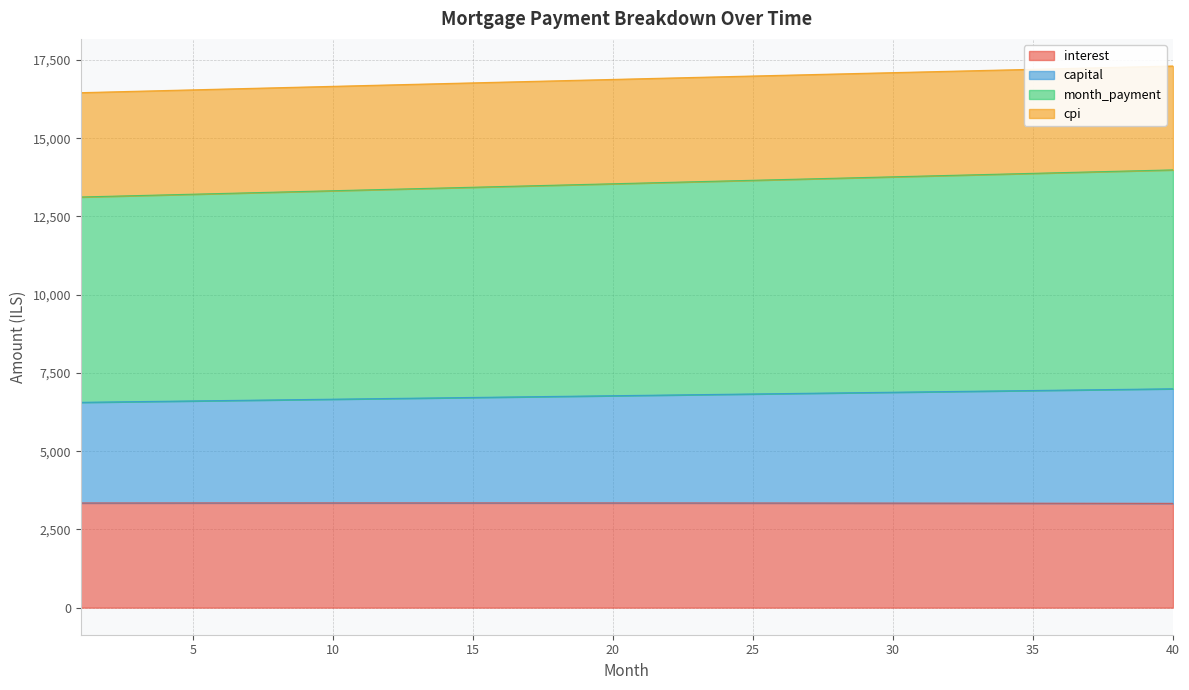

True or false: capital and month_payment intersect in this chart.

False